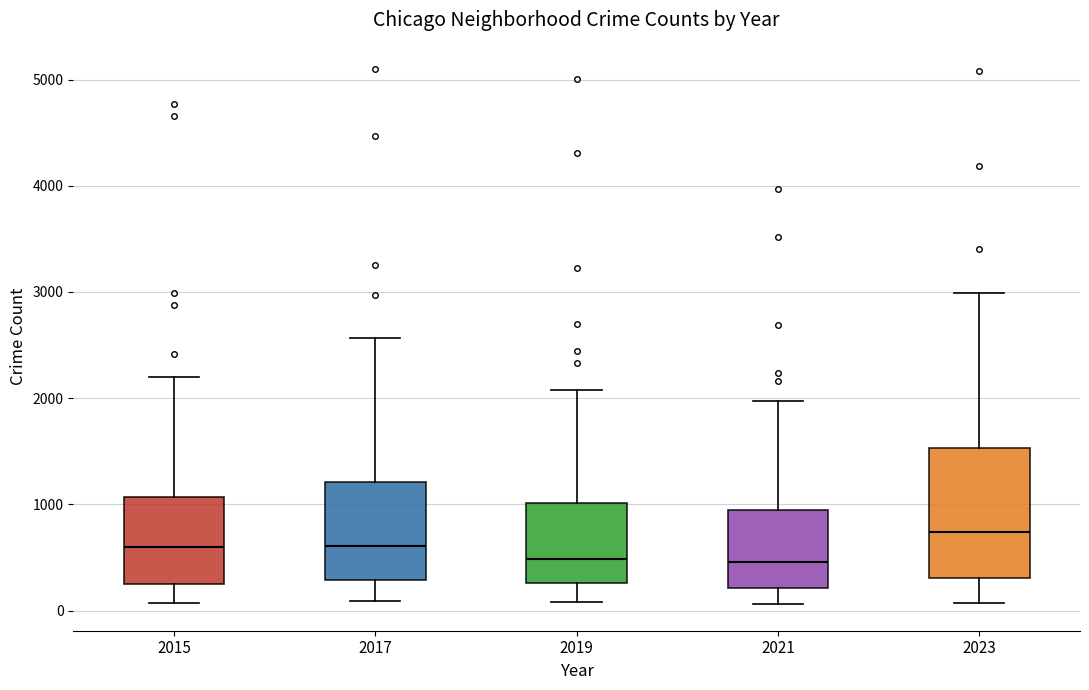

Which box is the tallest, from its lower edge to its upper edge?

2023